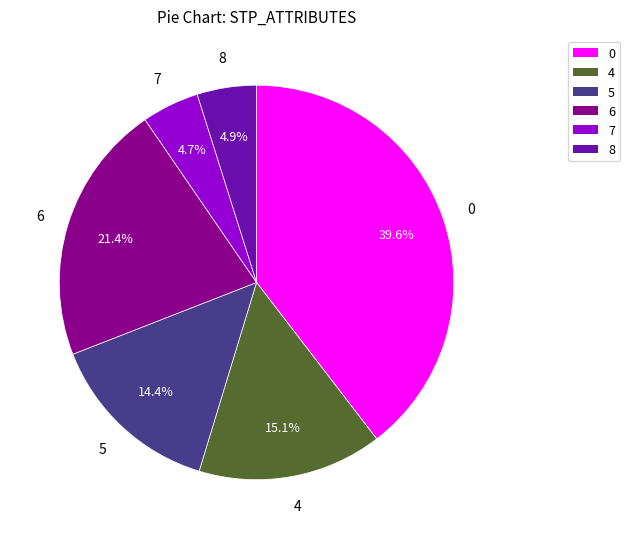

To the nearest percent, what portion does 7 represent?

5%